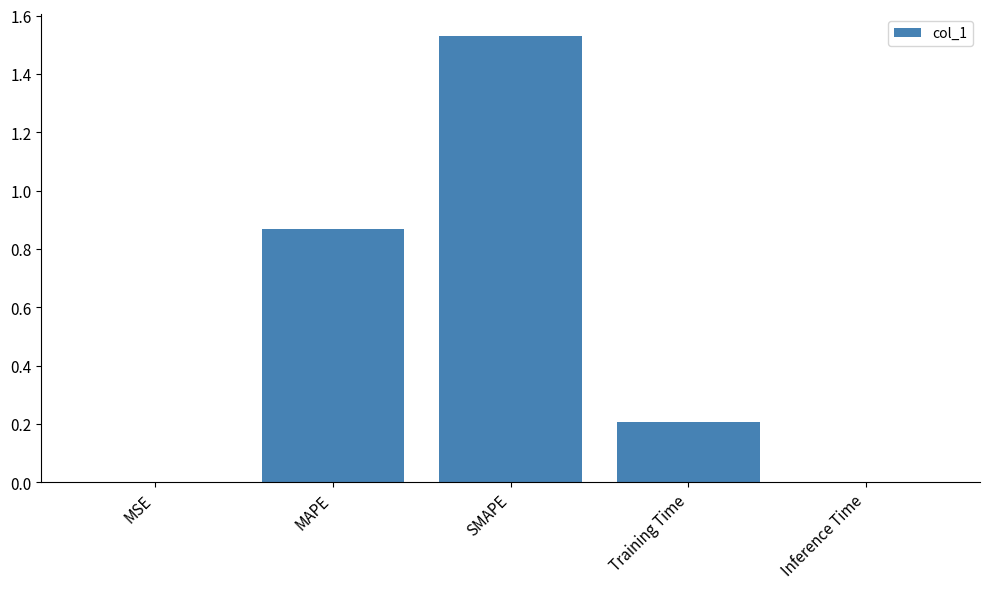

Between Training Time and Inference Time, which is larger?

Training Time